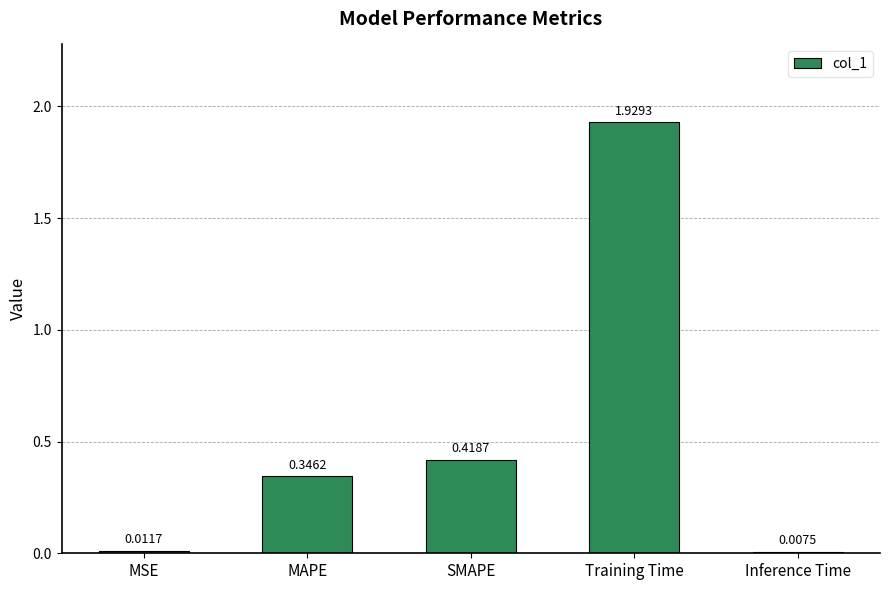

Rank the categories by value from lowest to highest.

Inference Time, MSE, MAPE, SMAPE, Training Time